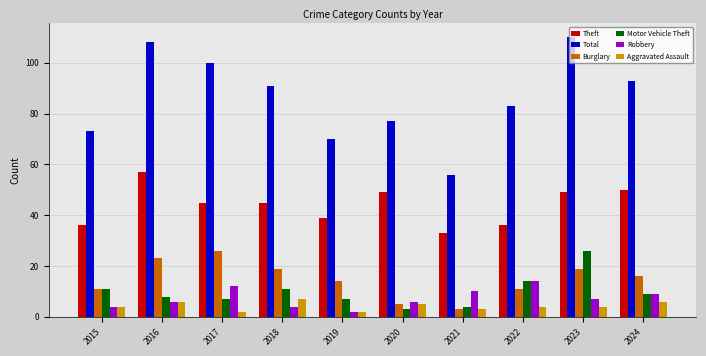

What is the difference between the Total values at 2018 and 2019?

21